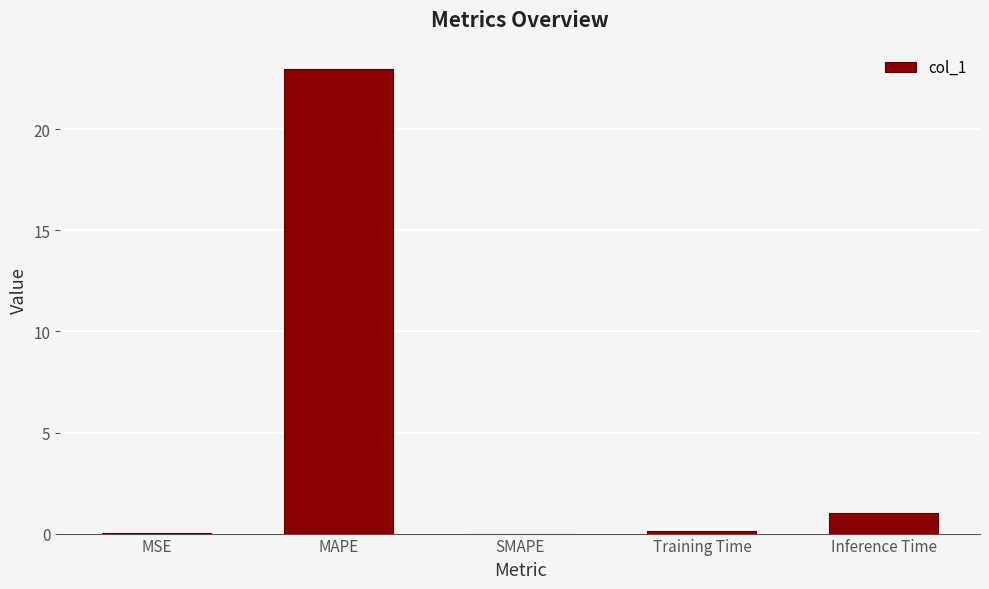

What is the change in value from MAPE to Inference Time?

-22.0